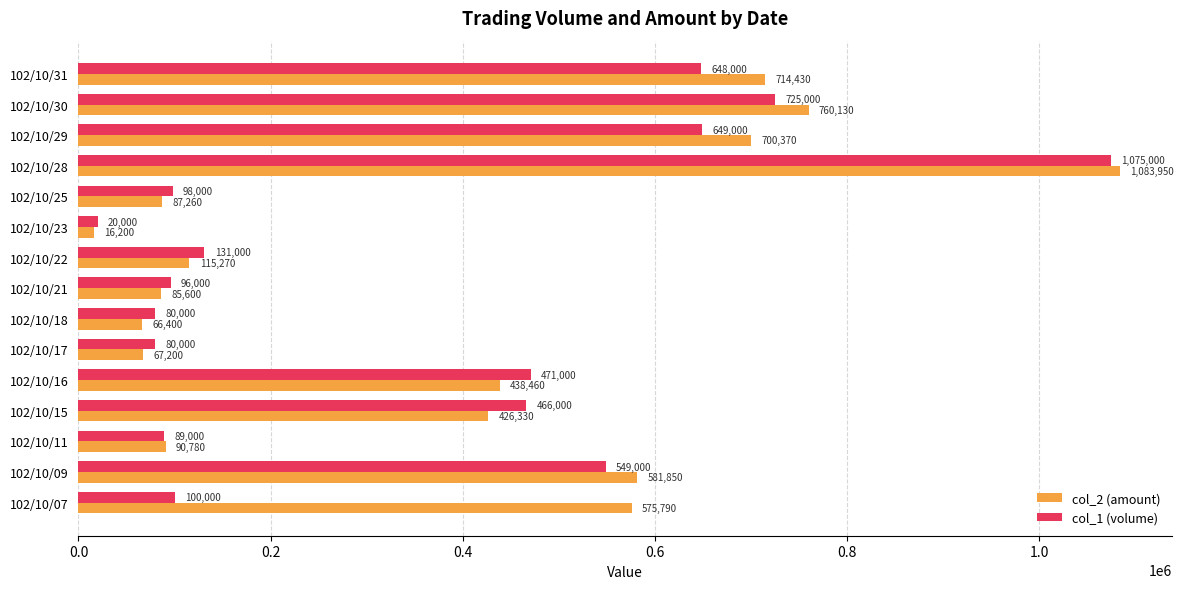

Count the number of data series in this chart.

2